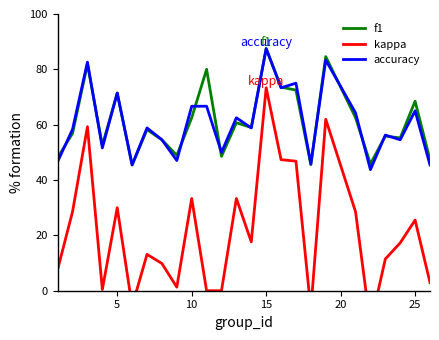

Which category has the highest value in the accuracy series?

15